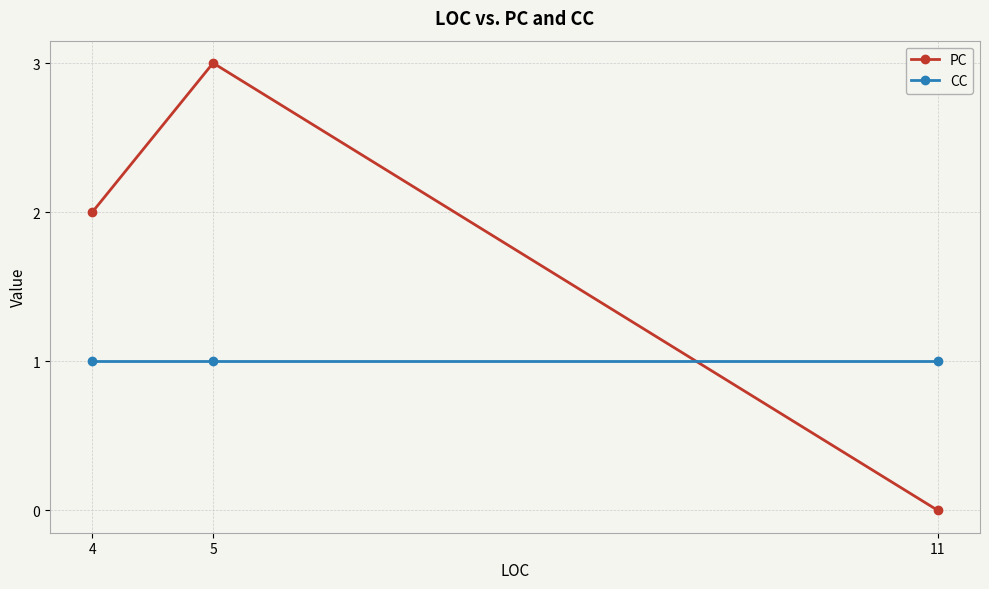

Which series has the largest range (max minus min)?

PC